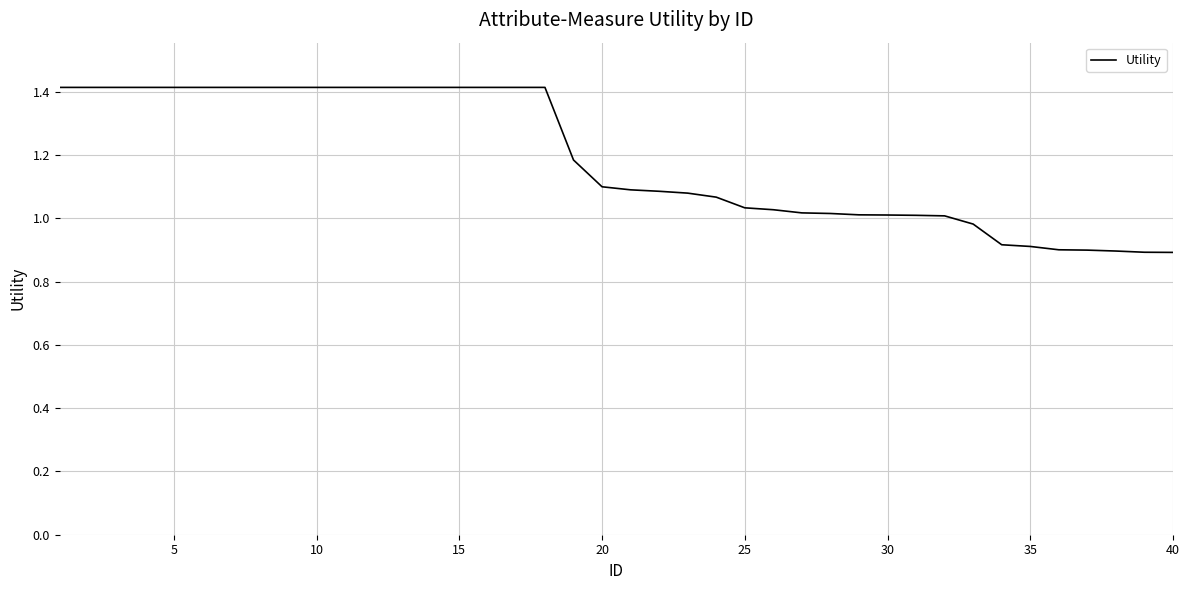

How many values exceed 1?

32